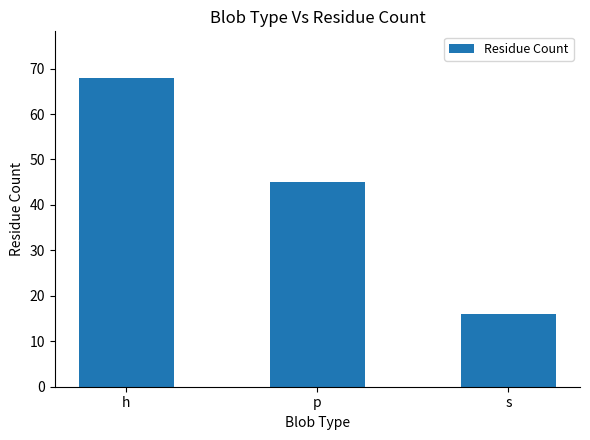

What is the label of the 3rd bar from the right?

h